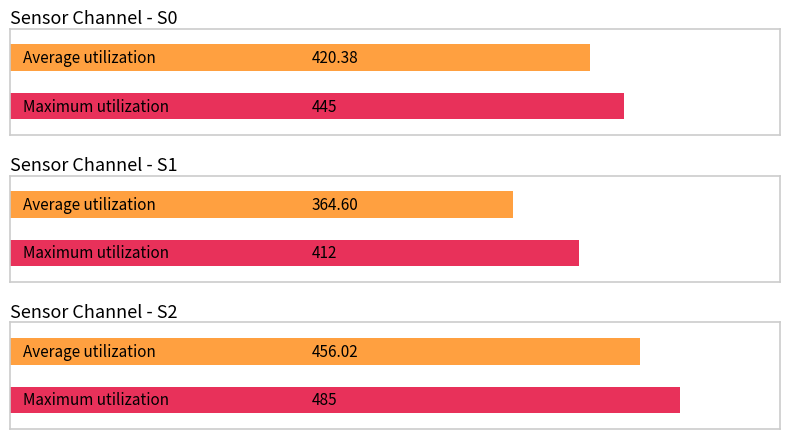

Rank the series by their maximum value, from highest to lowest.

S2, S0, S1